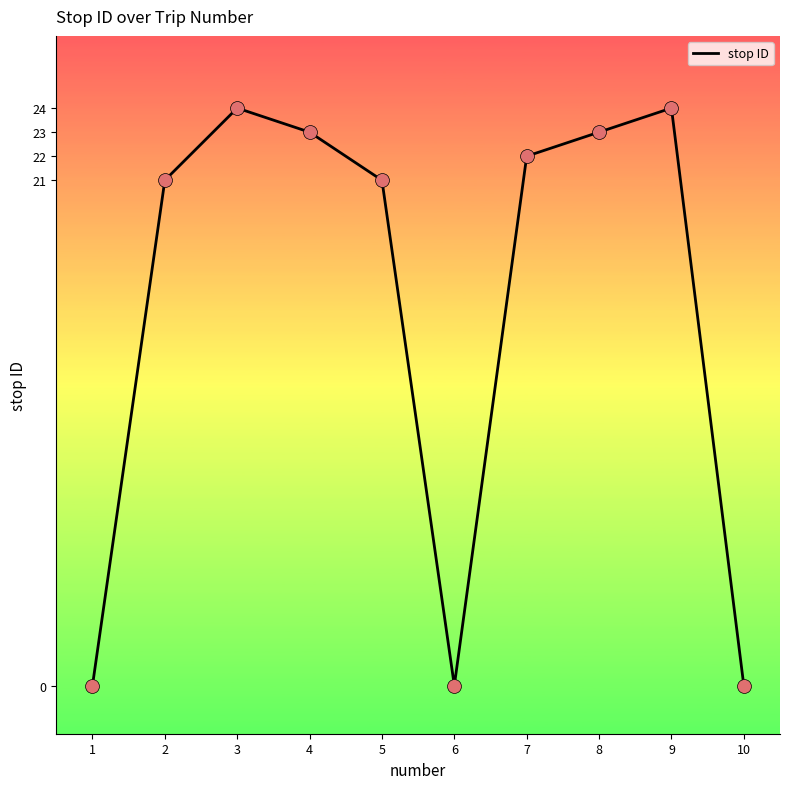

Approximately how many times larger is the value at 8 compared to 9?

1.0